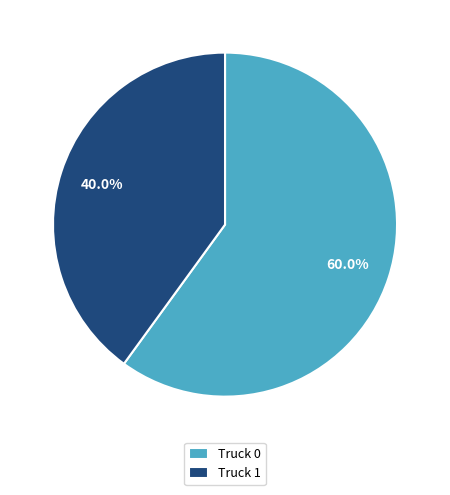

Count the number of slices in the pie.

2